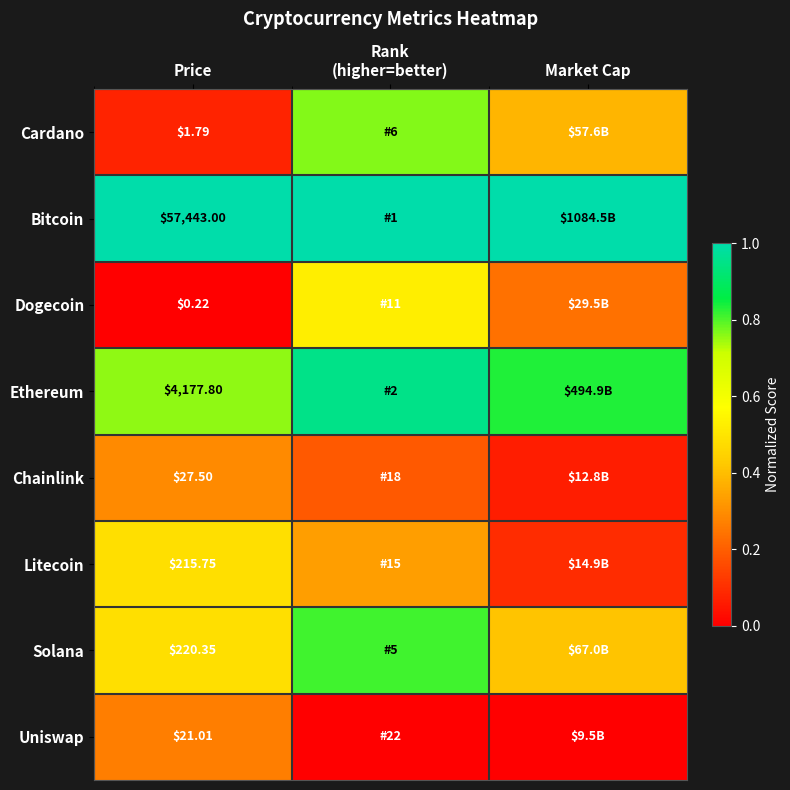

At Price, list the series in order from smallest to largest.

Dogecoin, Cardano, Uniswap, Chainlink, Litecoin, Solana, Ethereum, Bitcoin